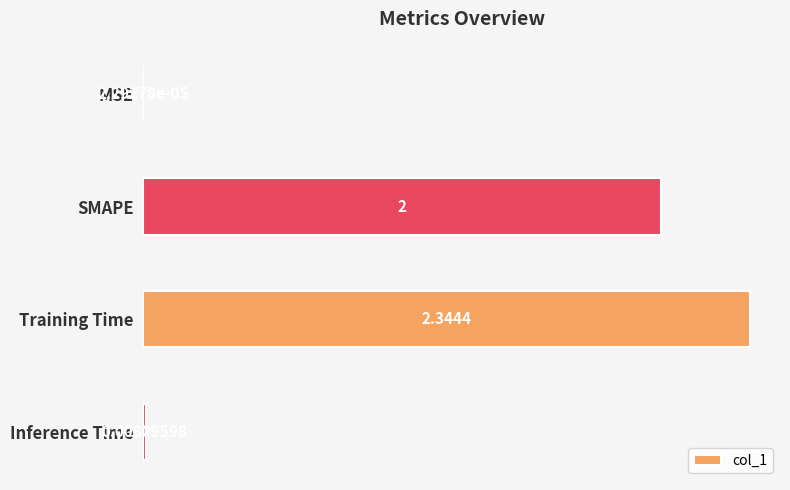

Between Inference Time and Training Time, which is larger?

Training Time